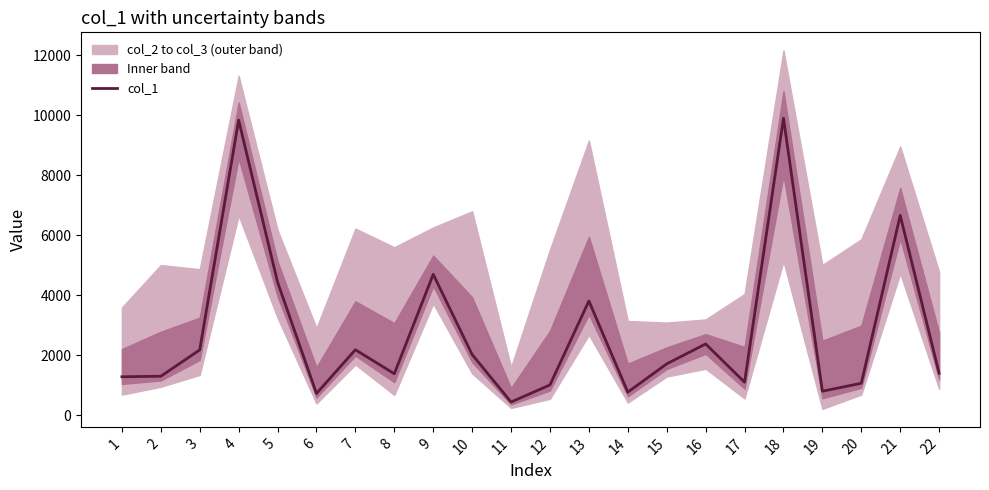

What is the value of the 20th point from the left?

1060.7